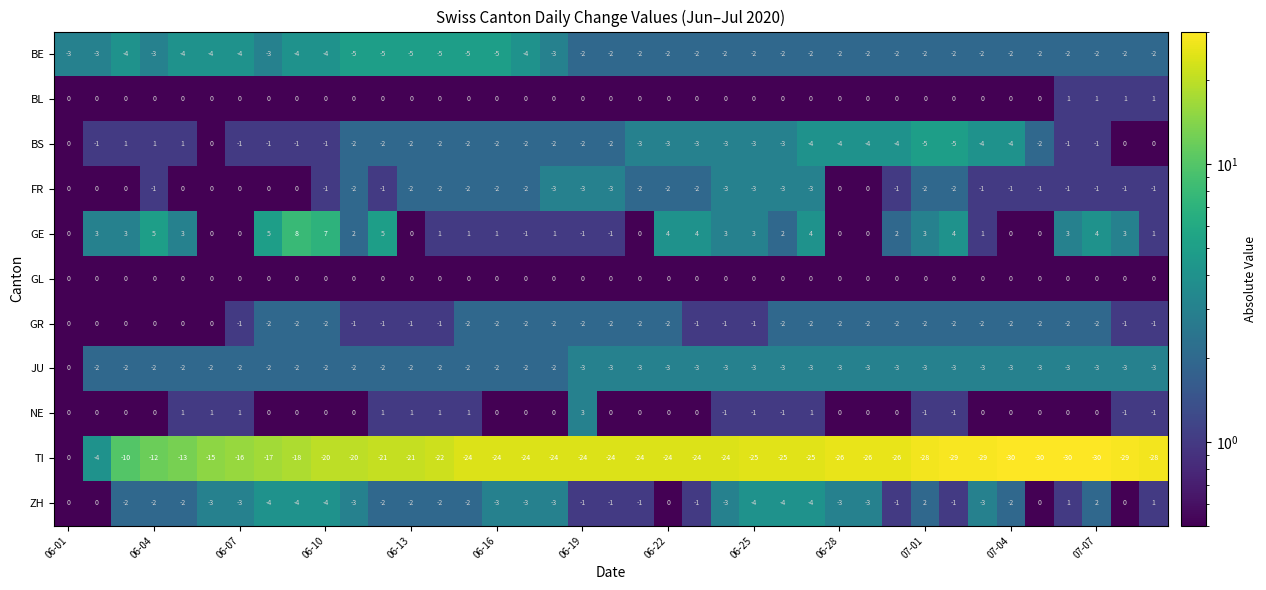

Which series has the widest spread of values?

TI